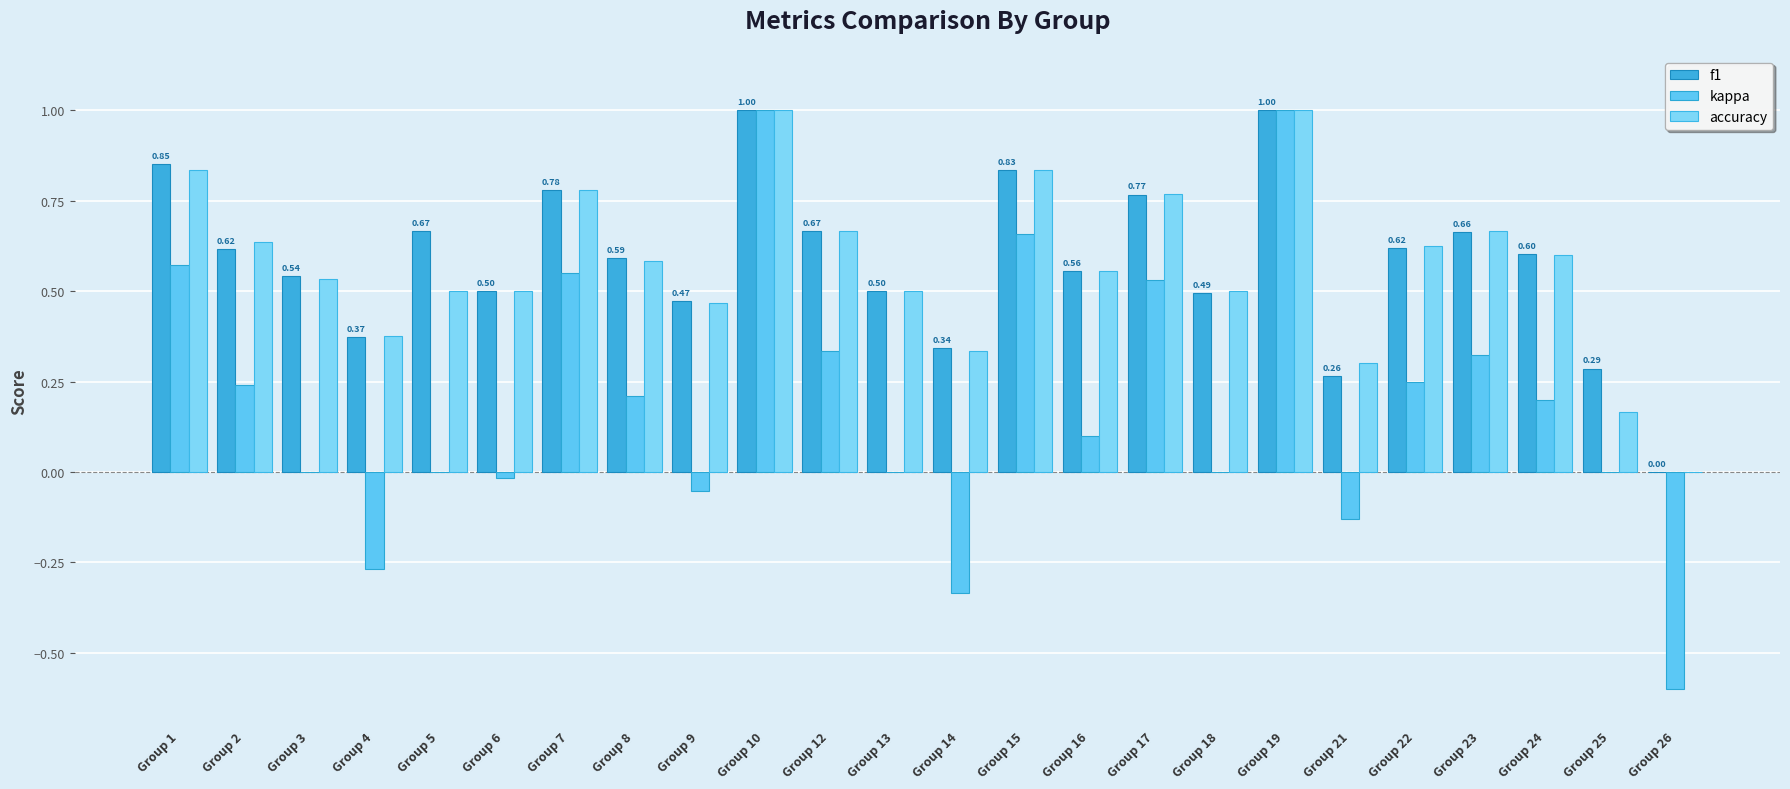

How many values in the f1 series exceed 0?

23